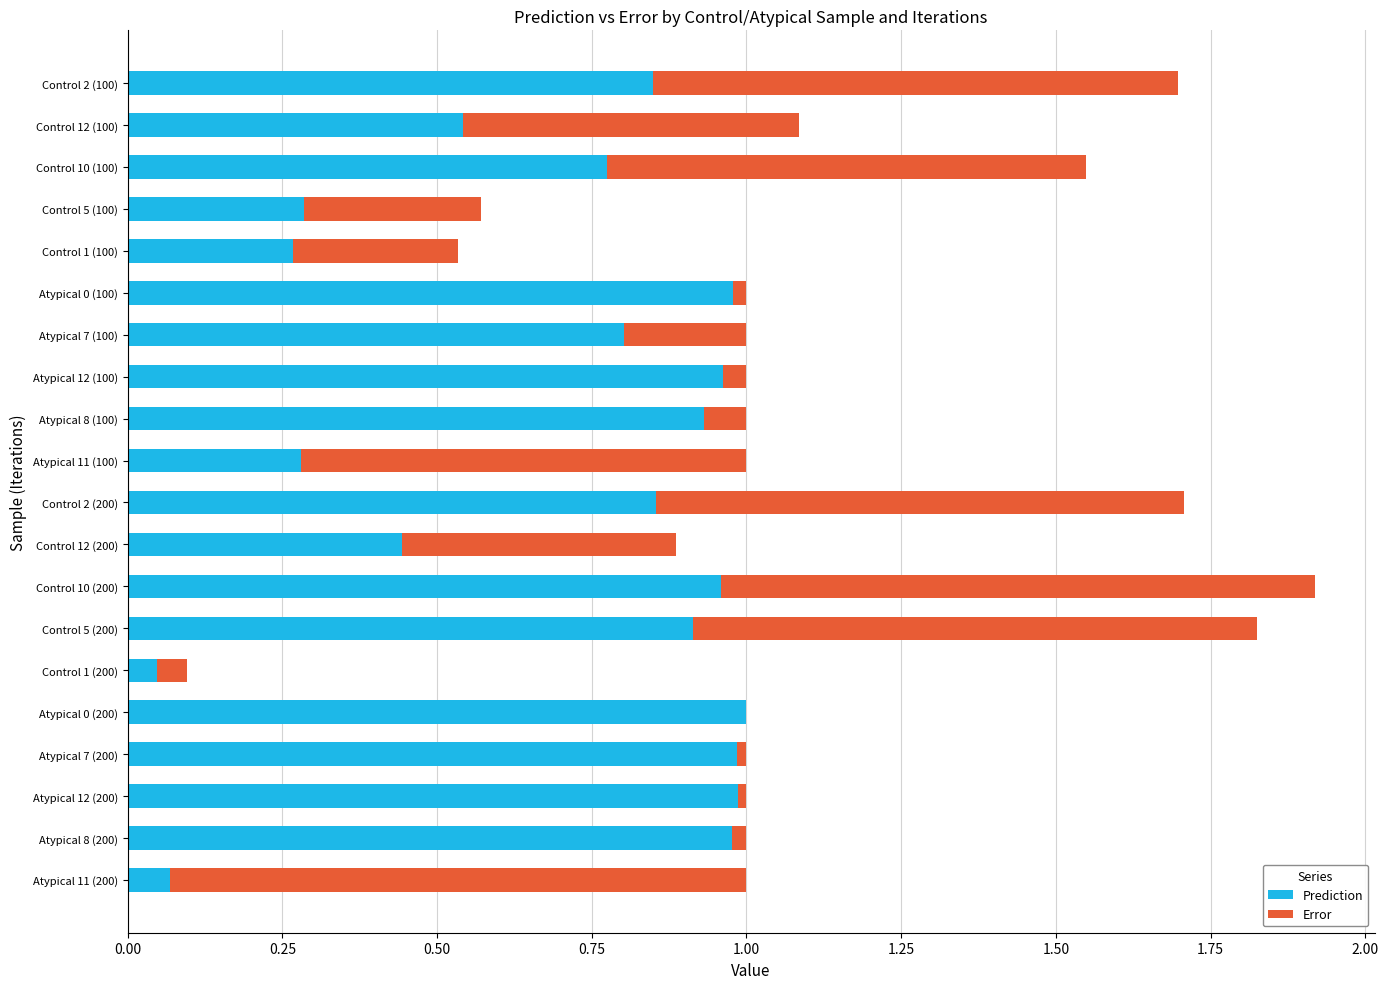

At which category is the sum across all series the highest?

Control 10 (200)